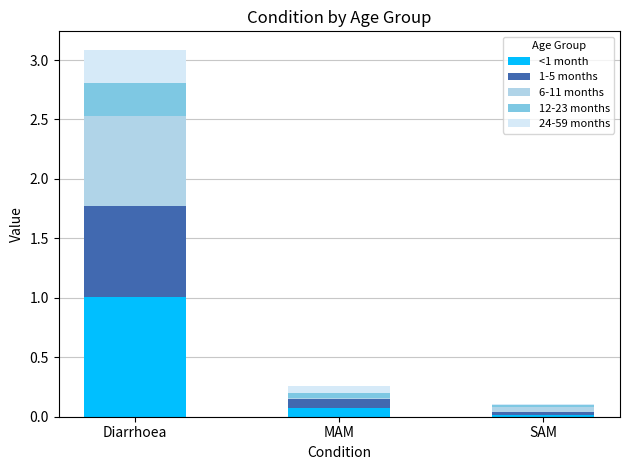

At which category is the sum across all series the highest?

Diarrhoea